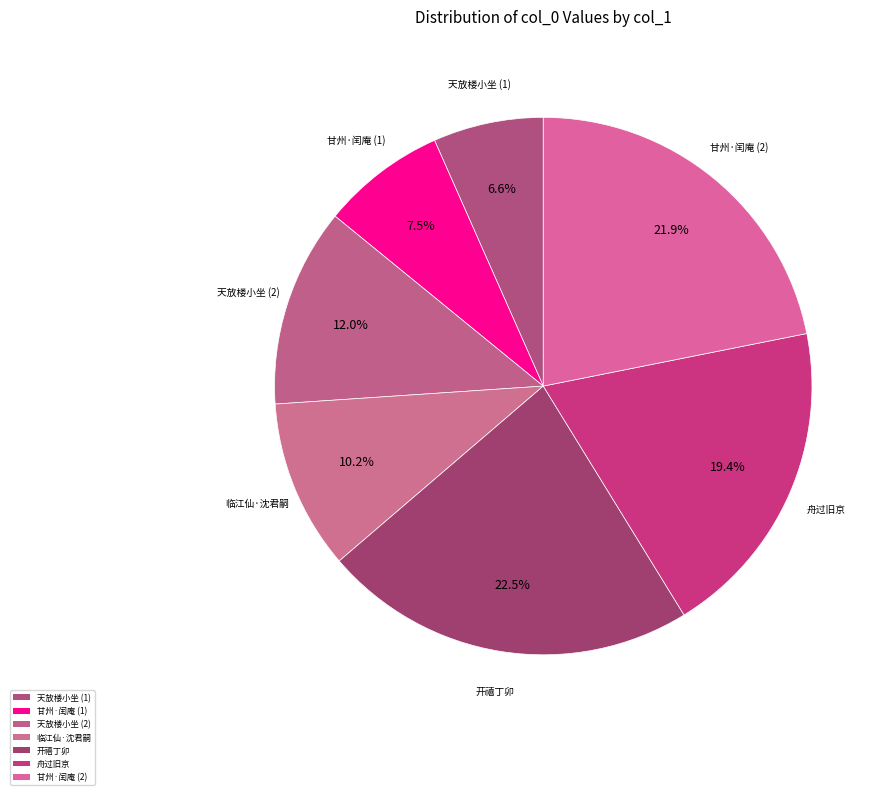

To the nearest percent, what is the difference between the largest and smallest slice percentages?

16%